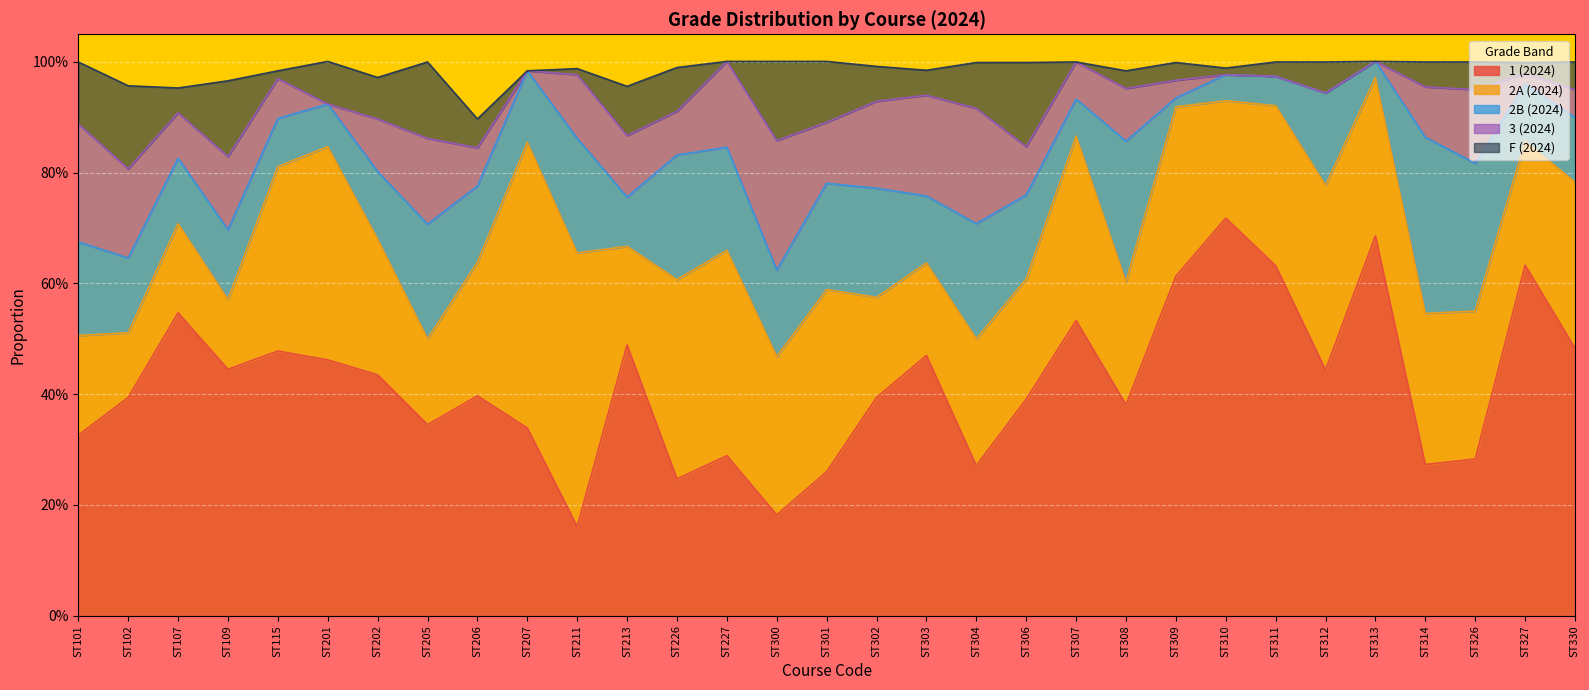

What is the spread (max minus min) of values at ST314?

0.3